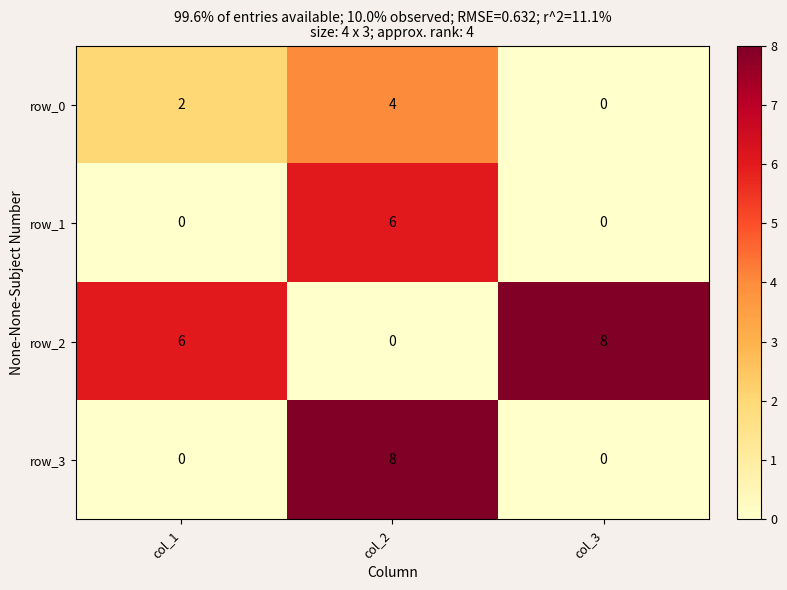

What is the sum of all row_1 values?

6